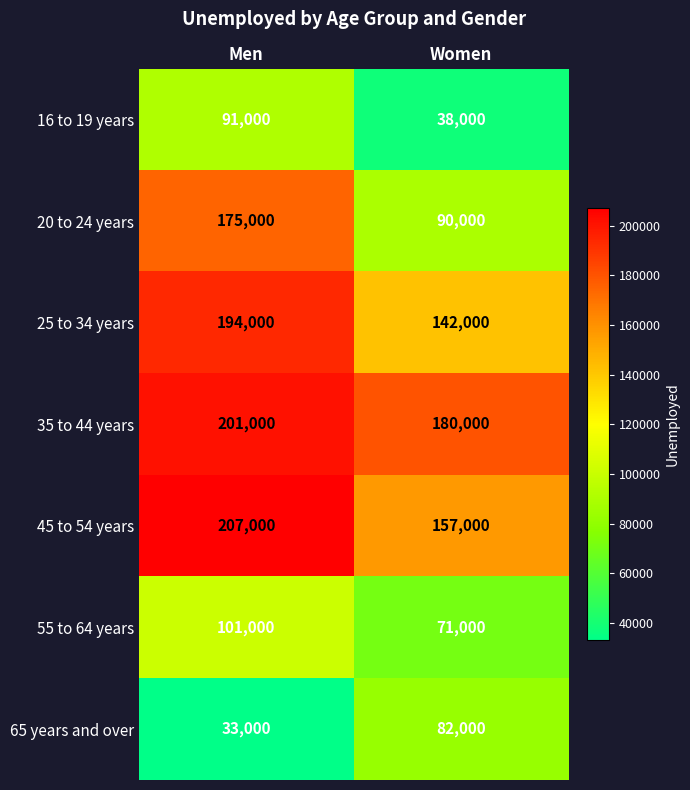

How many categories are shown in the chart?

2